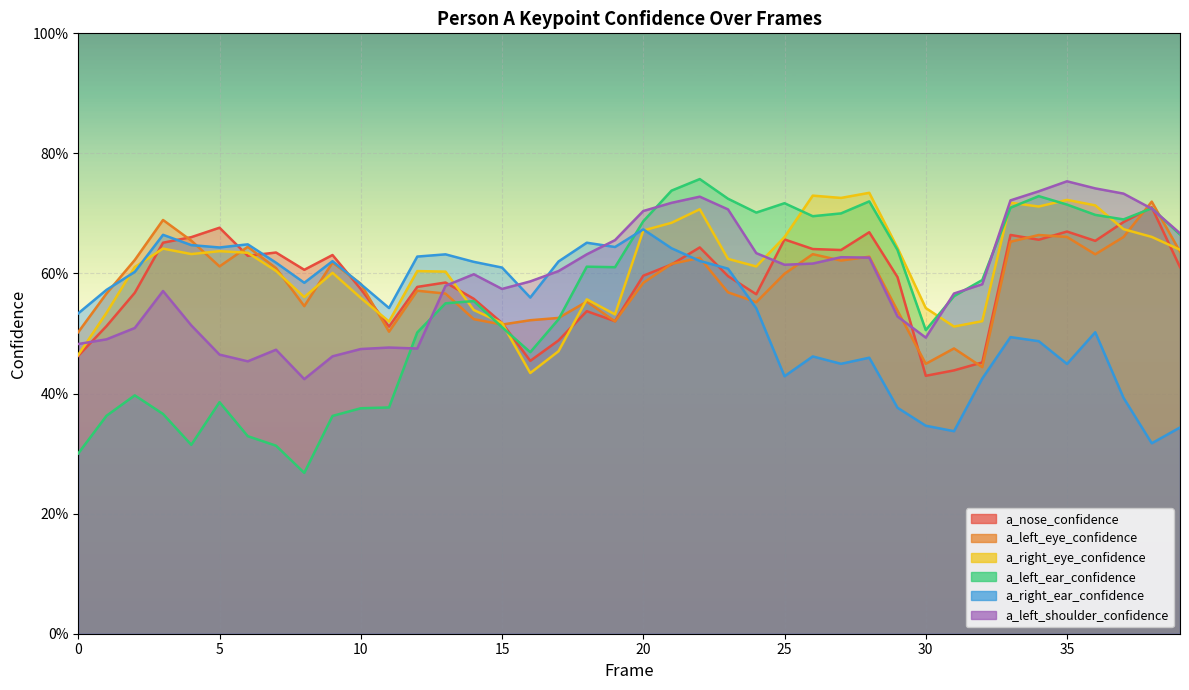

How many interior local peaks does the a_left_eye_confidence series have?

11